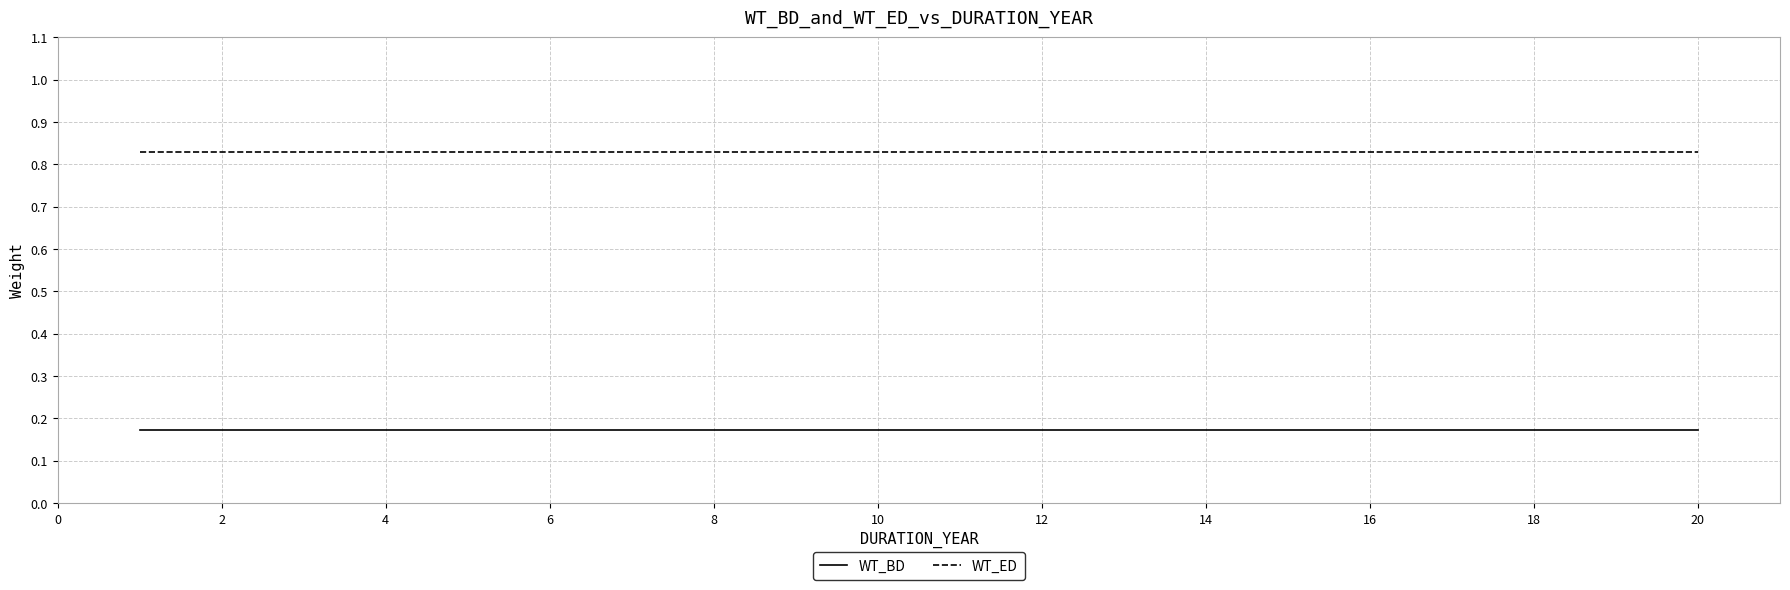

List the series in order of their peak value, highest first.

WT_ED, WT_BD